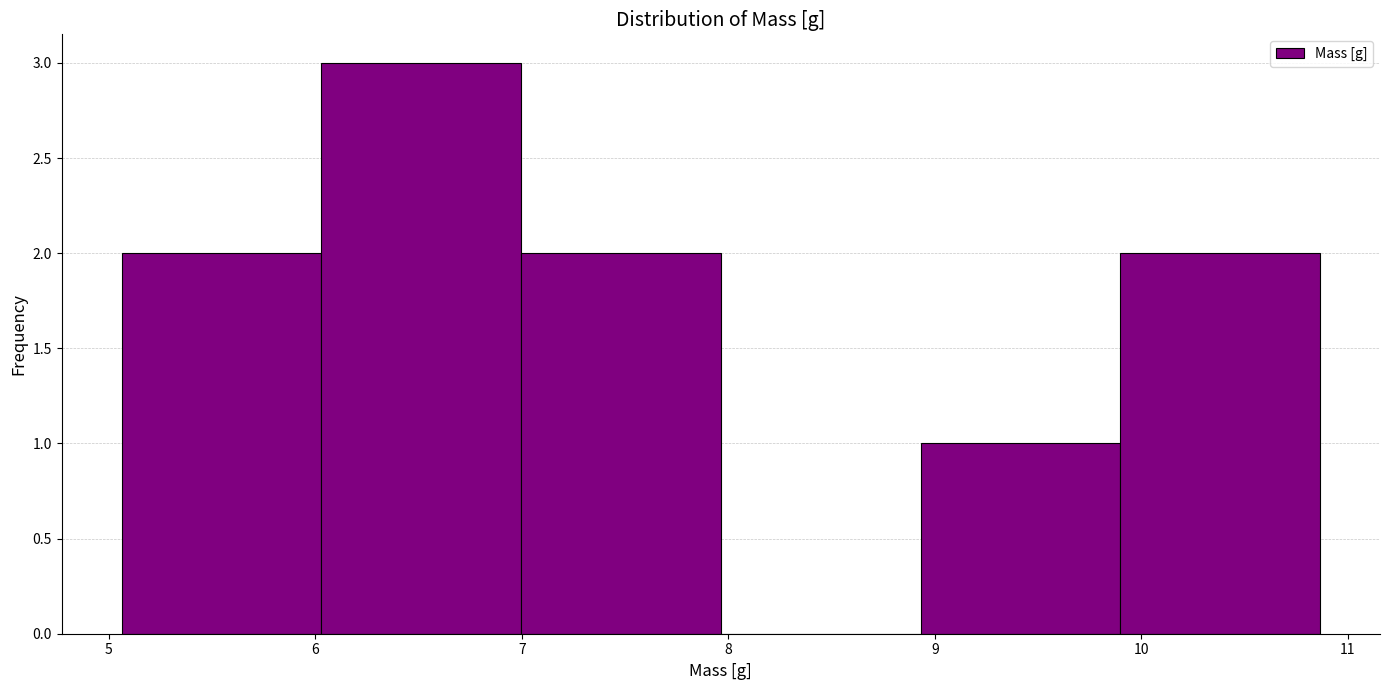

Reading left to right, transcribe this chart: for each bar, give the range it covers on the x-axis and its height. Neither the bar edges nor the heights are printed on the chart, so give them approximately, as read against the axes.

5.1 to 6.0: 2
6.0 to 7.0: 3
7.0 to 8.0: 2
8.0 to 8.9: 0
8.9 to 9.9: 1
9.9 to 10.9: 2